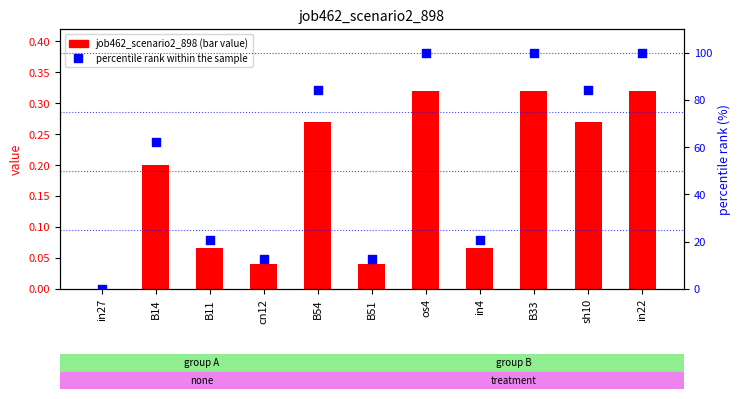

What are all the series names shown in the legend?

job462_scenario2_898, percentile rank within the sample